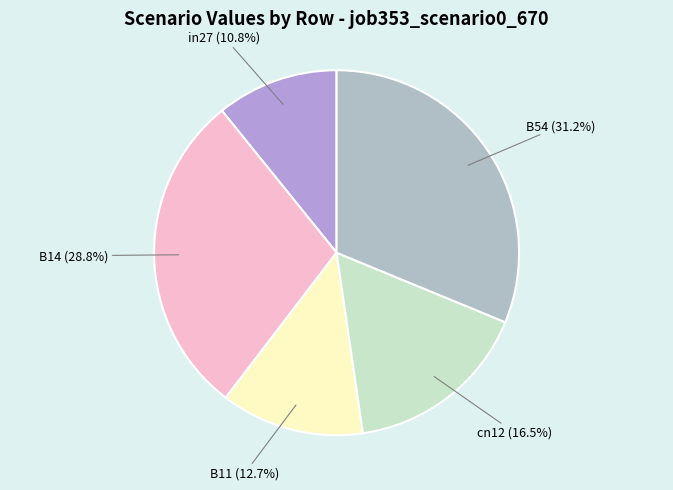

Count the number of slices in the pie.

5